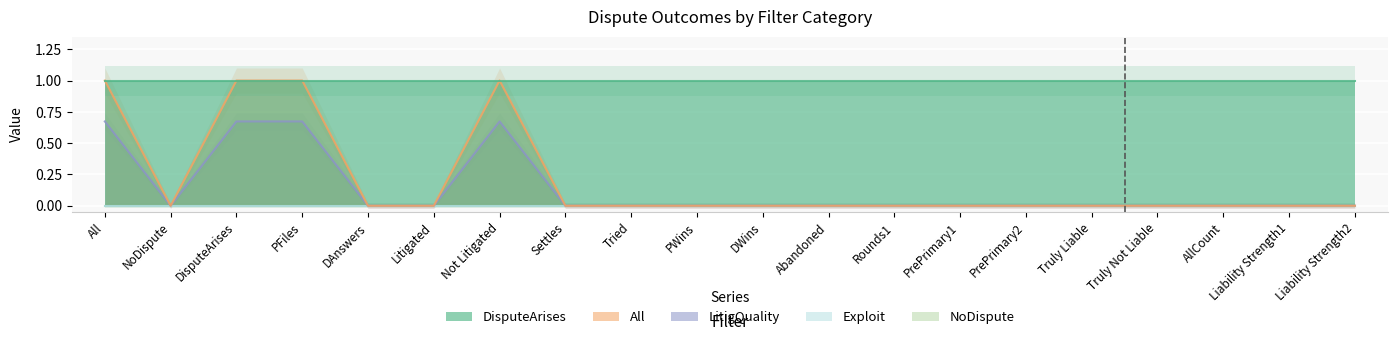

Reading right to left, extract all data points from this chart.

DisputeArises: 1.0	1.0	1.0	1.0	1.0	1.0	1.0	1.0	1.0	1.0	1.0	1.0	1.0	1.0	1.0	1.0	1.0	1.0	1.0	1.0
All: 0.0	0.0	0.0	0.0	0.0	0.0	0.0	0.0	0.0	0.0	0.0	0.0	0.0	1.0	0.0	0.0	1.0	1.0	0.0	1.0
LitigQuality: 0.0	0.0	0.0	0.0	0.0	0.0	0.0	0.0	0.0	0.0	0.0	0.0	0.0	0.7	0.0	0.0	0.7	0.7	0.0	0.7
Exploit: 0.0	0.0	0.0	0.0	0.0	0.0	0.0	0.0	0.0	0.0	0.0	0.0	0.0	0.0	0.0	0.0	0.0	0.0	0.0	0.0
NoDispute: 0.0	0.0	0.0	0.0	0.0	0.0	0.0	0.0	0.0	0.0	0.0	0.0	0.0	0.0	0.0	0.0	0.0	0.0	0.0	0.0